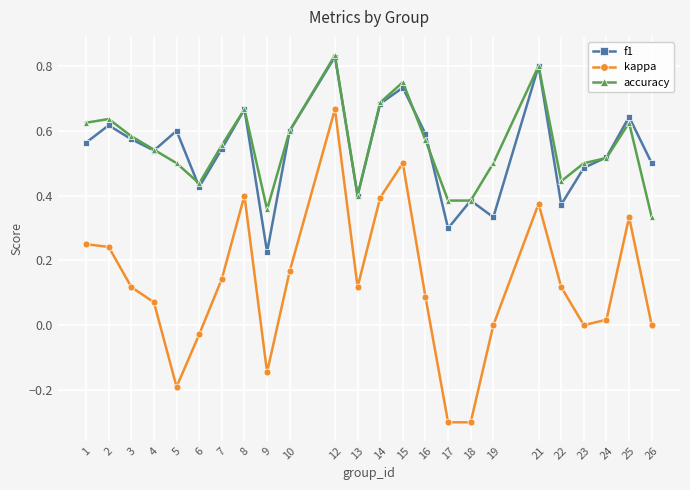

True or false: f1 has a value of 0.8 at 3.

False